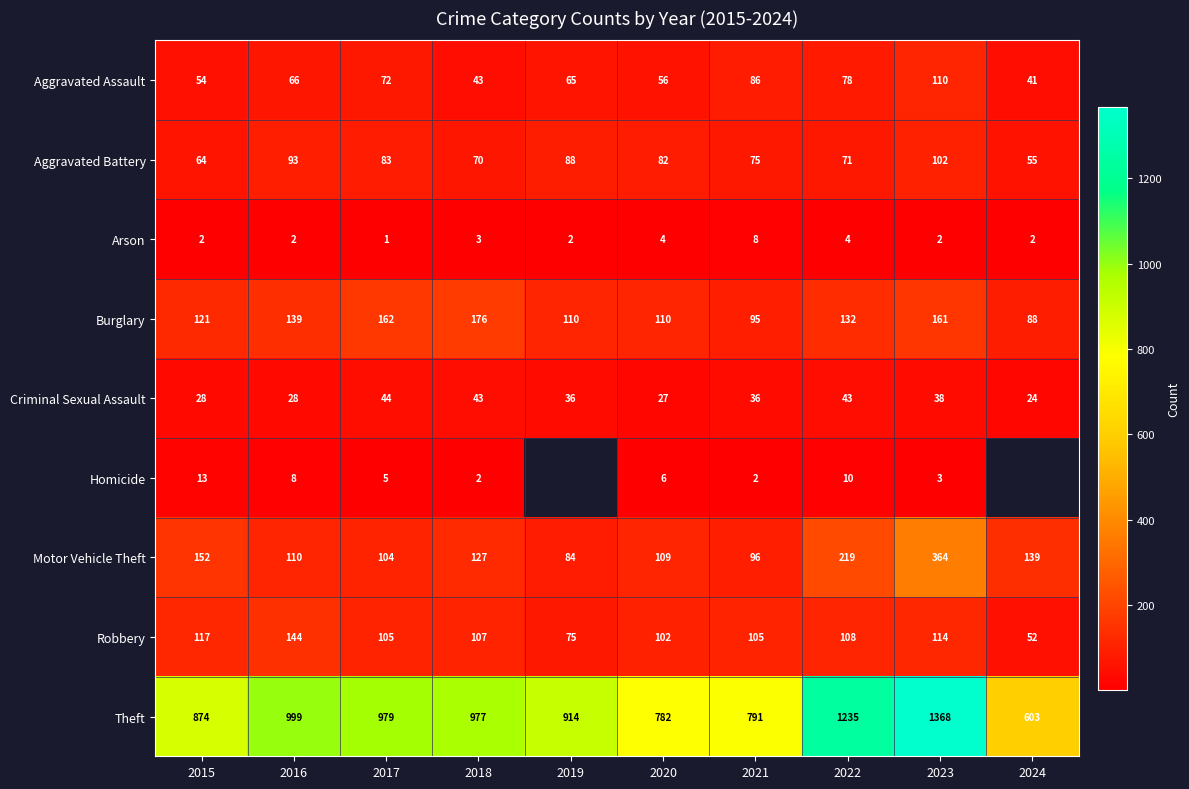

At which category is the sum across all series the highest?

2023